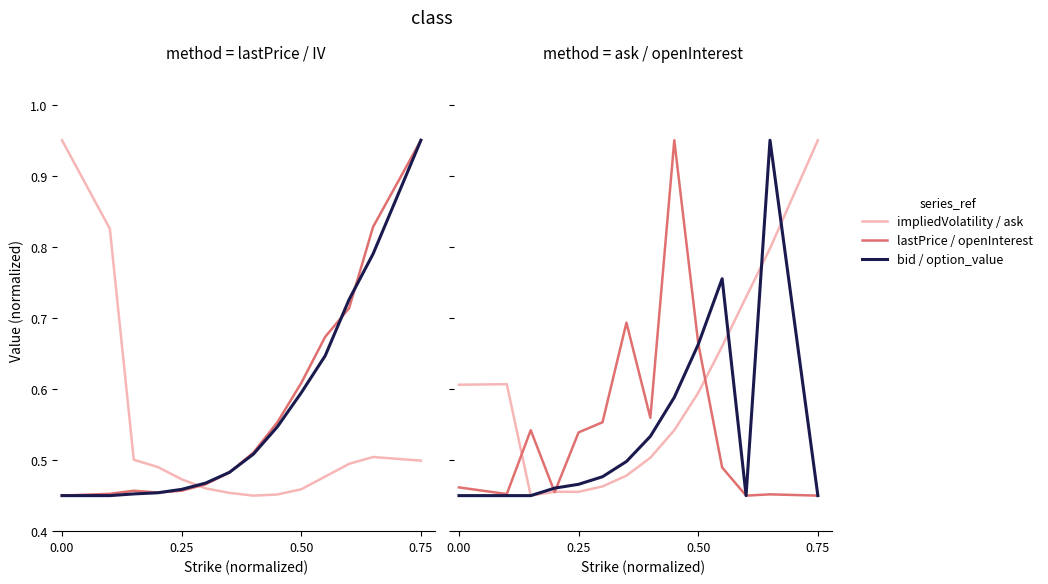

True or false: openInterest has more than 0 points higher than both neighbors.

True